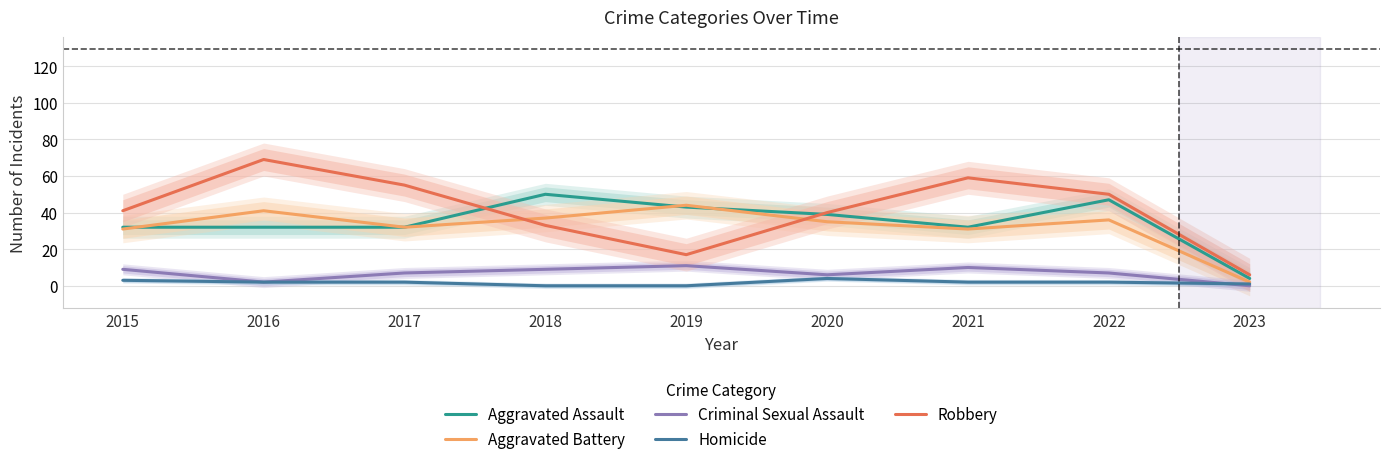

How many interior local peaks does the Aggravated Assault series have?

2